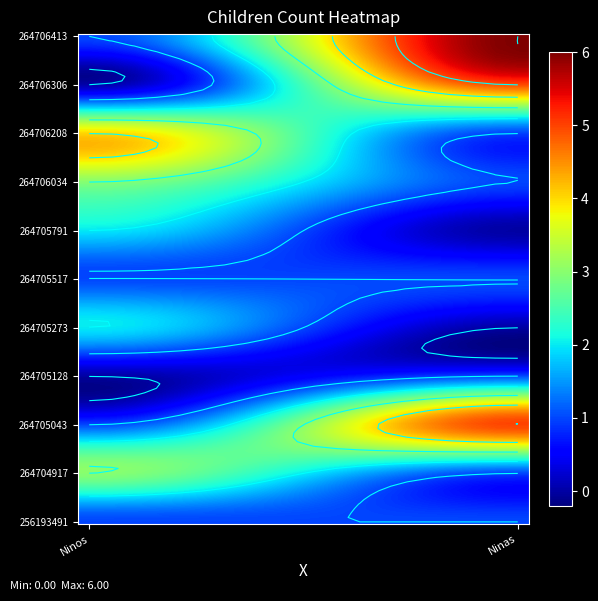

What is the greatest value displayed?

6